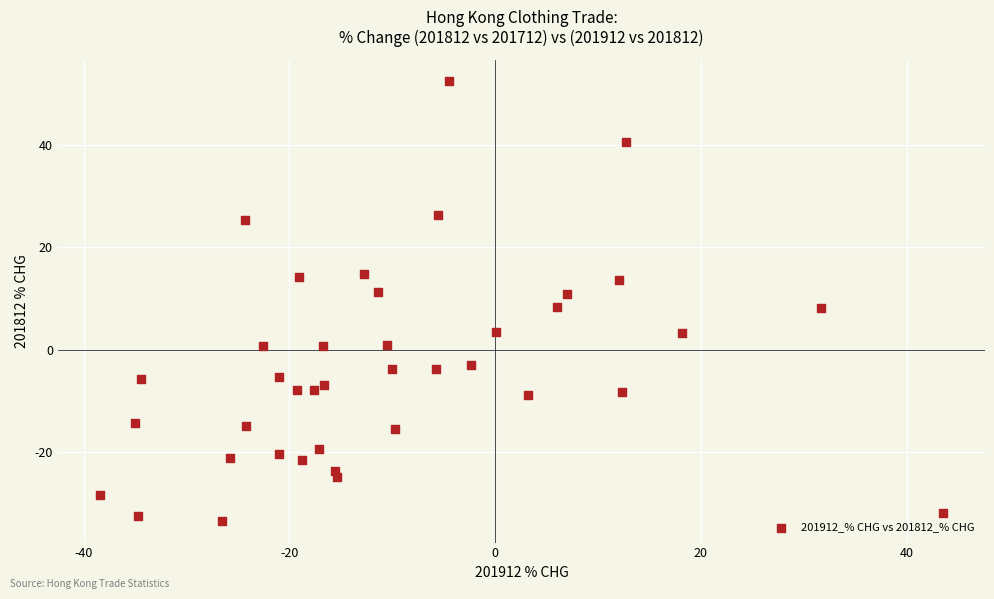

What is the range of X values (max minus min)?

81.9